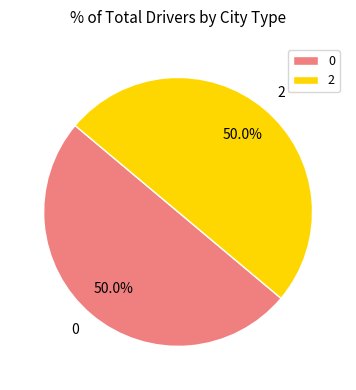

To the nearest percent, what is the average slice percentage?

50%